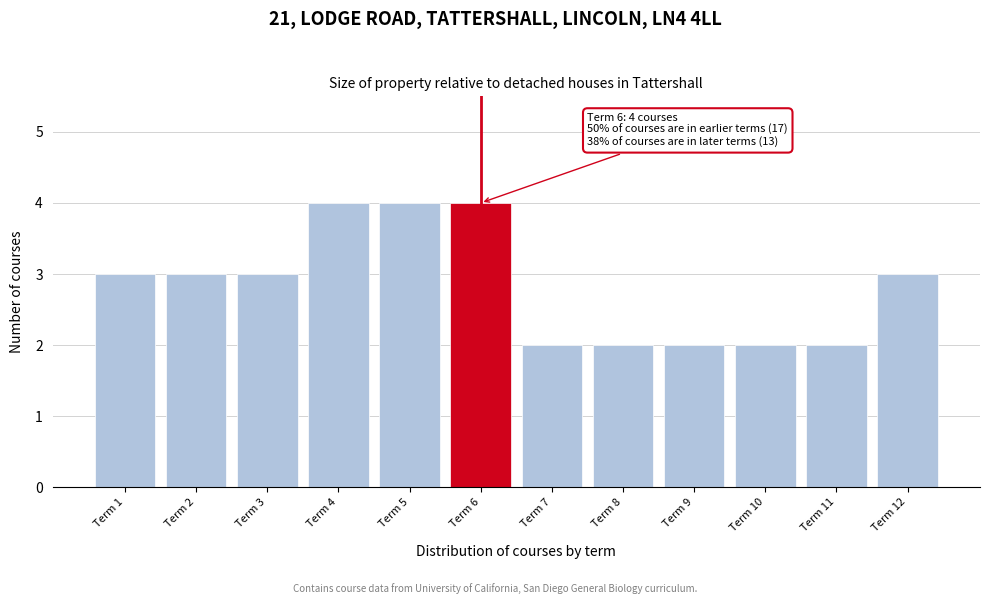

Reading left to right, what are all the values shown in this chart?

Term 1=3	Term 2=3	Term 3=3	Term 4=4	Term 5=4	Term 6=4	Term 7=2	Term 8=2	Term 9=2	Term 10=2	Term 11=2	Term 12=3